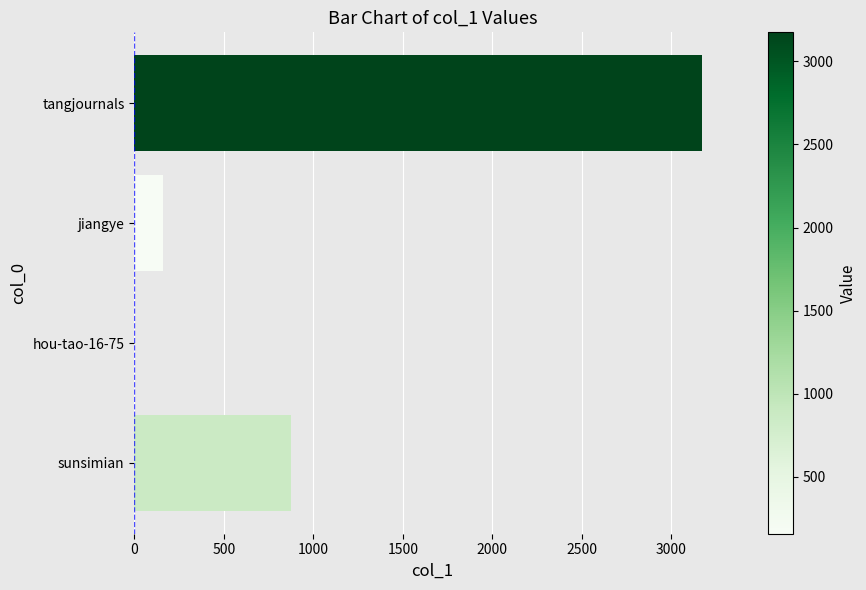

Count the number of categories in the chart.

4